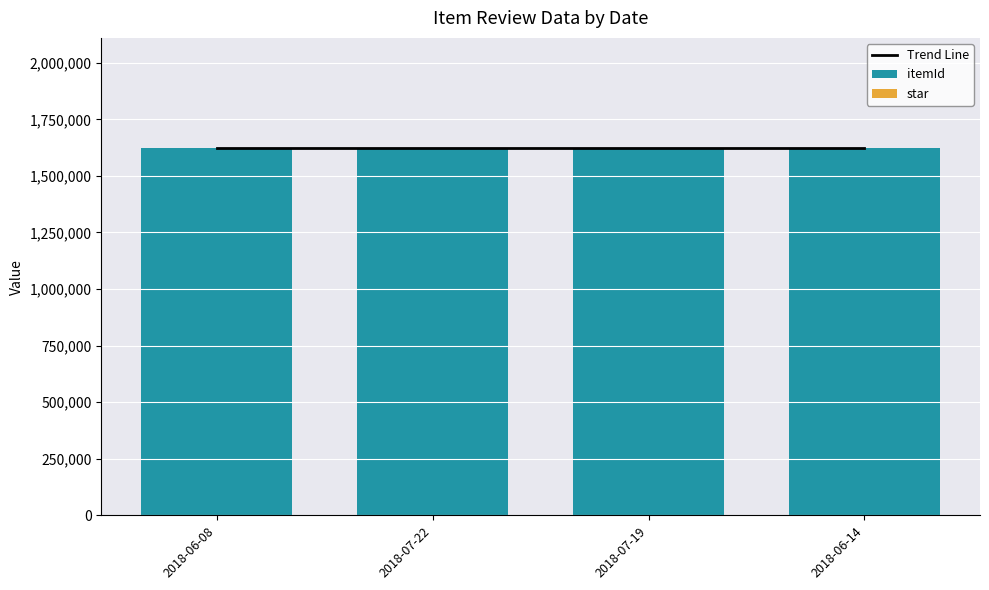

How many groups of bars are there?

4